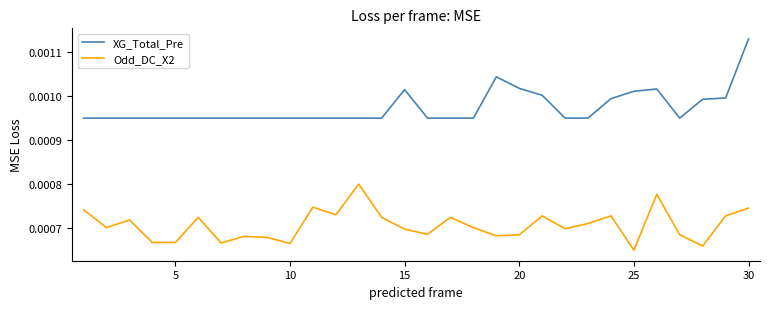

True or false: Odd_DC_X2 and XG_Total_Pre intersect in this chart.

False